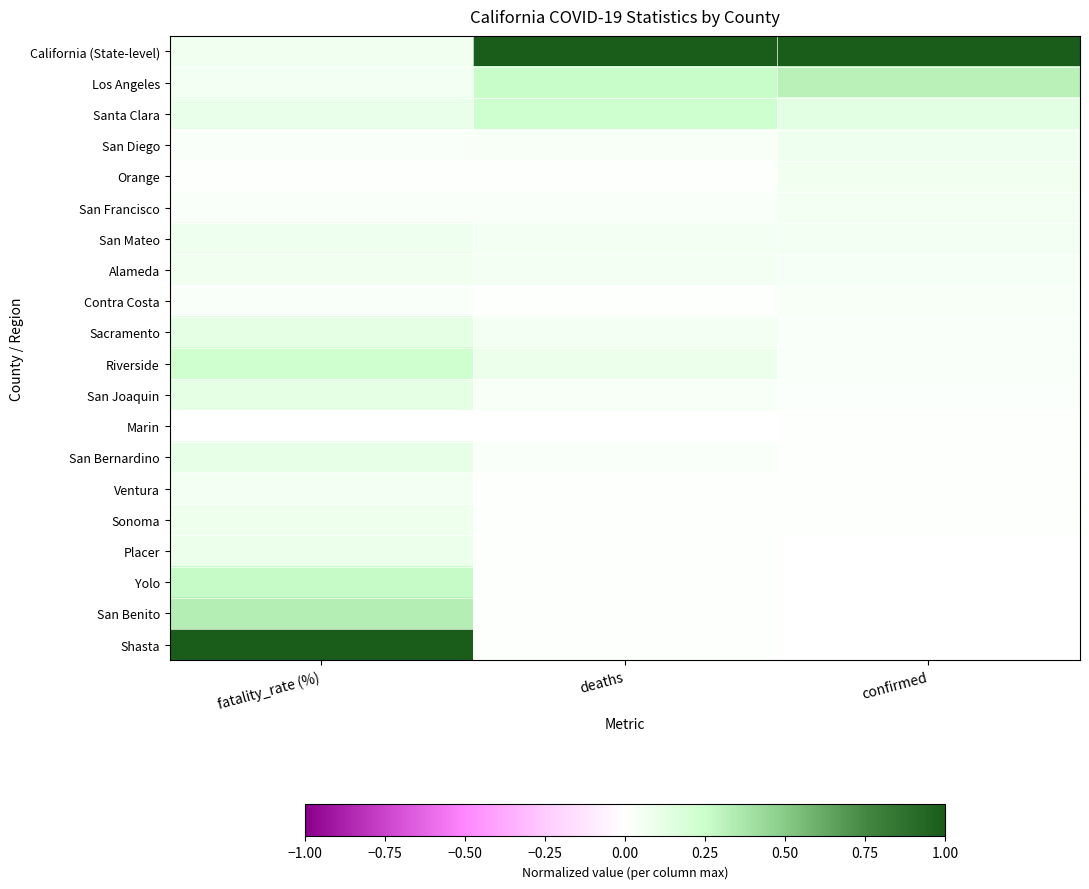

At deaths, list the series in order from smallest to largest.

Marin, Orange, Contra Costa, Ventura, Sonoma, Placer, Yolo, San Benito, Shasta, San Francisco, San Bernardino, San Diego, San Joaquin, Alameda, San Mateo, Sacramento, Riverside, Santa Clara, Los Angeles, California (State-level)